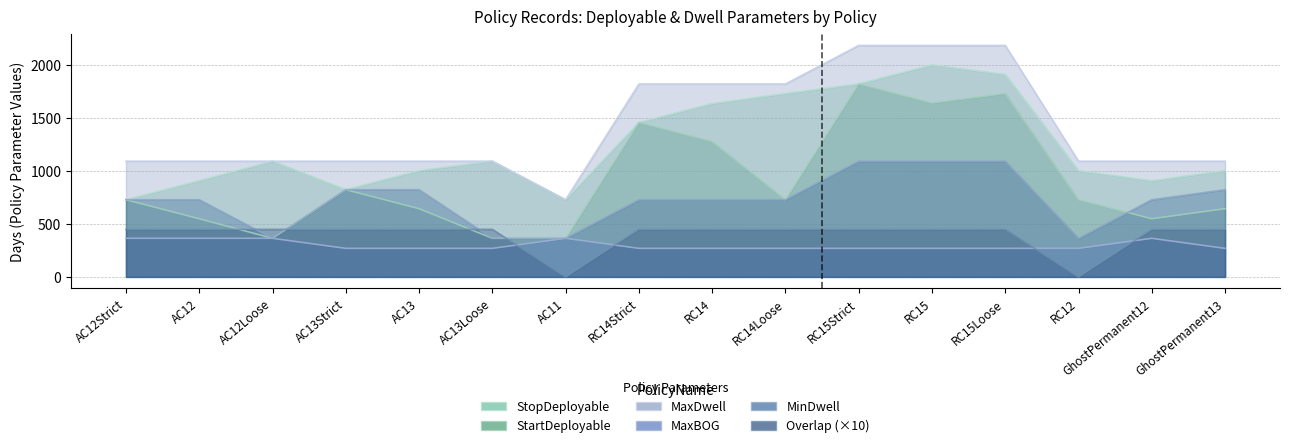

At how many categories does at least one series exceed 1045?

15